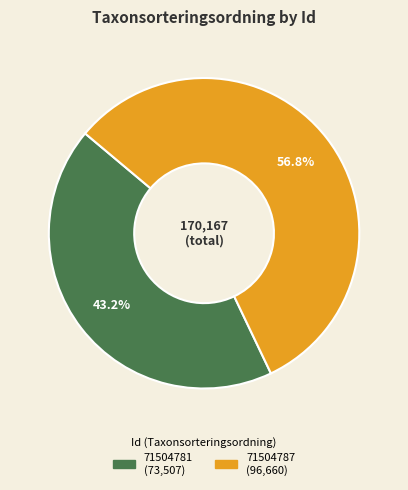

To the nearest percent, what percentage of the pie is 71504787?

57%